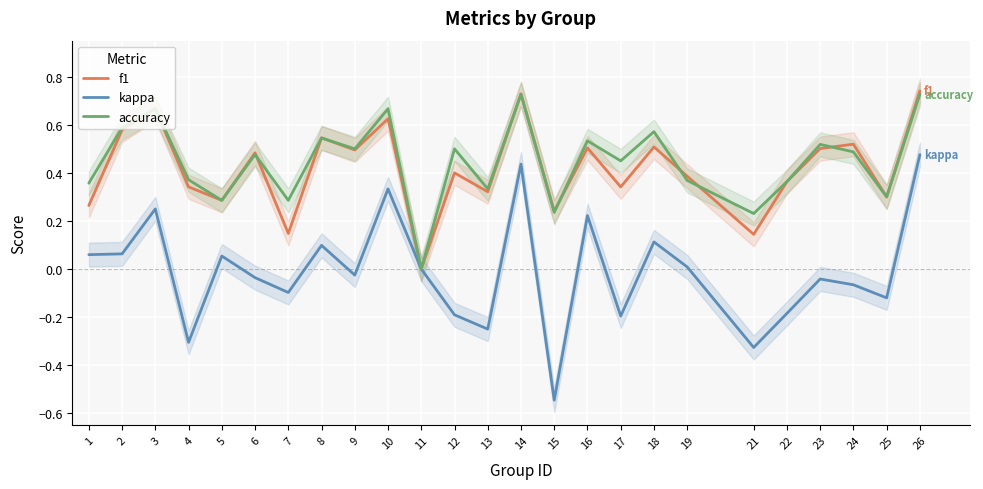

Reading left to right, transcribe all the data shown in this chart.

f1: 0.3	0.6	0.7	0.3	0.3	0.5	0.1	0.5	0.5	0.6	0.0	0.4	0.3	0.7	0.2	0.5	0.3	0.5	0.4	0.1	0.4	0.5	0.5	0.3	0.7
kappa: 0.1	0.1	0.2	-0.3	0.1	-0.0	-0.1	0.1	-0.0	0.3	0.0	-0.2	-0.2	0.4	-0.5	0.2	-0.2	0.1	0.0	-0.3	-0.2	-0.0	-0.1	-0.1	0.5
accuracy: 0.4	0.6	0.7	0.4	0.3	0.5	0.3	0.5	0.5	0.7	0.0	0.5	0.3	0.7	0.2	0.5	0.5	0.6	0.4	0.2	0.4	0.5	0.5	0.3	0.7